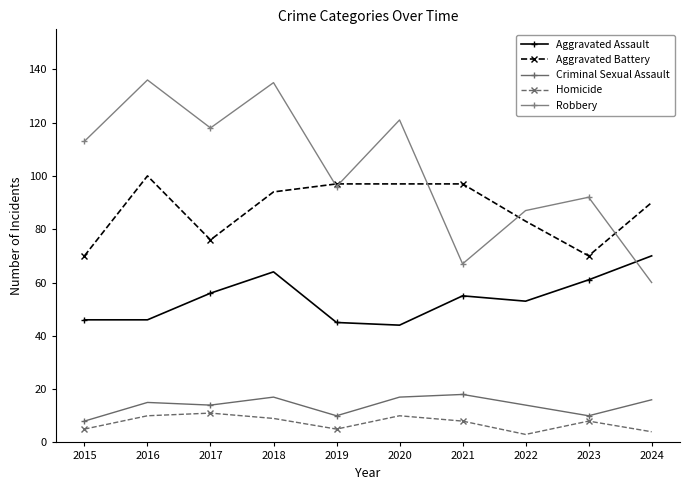

At which category does Robbery reach its first local peak?

2016